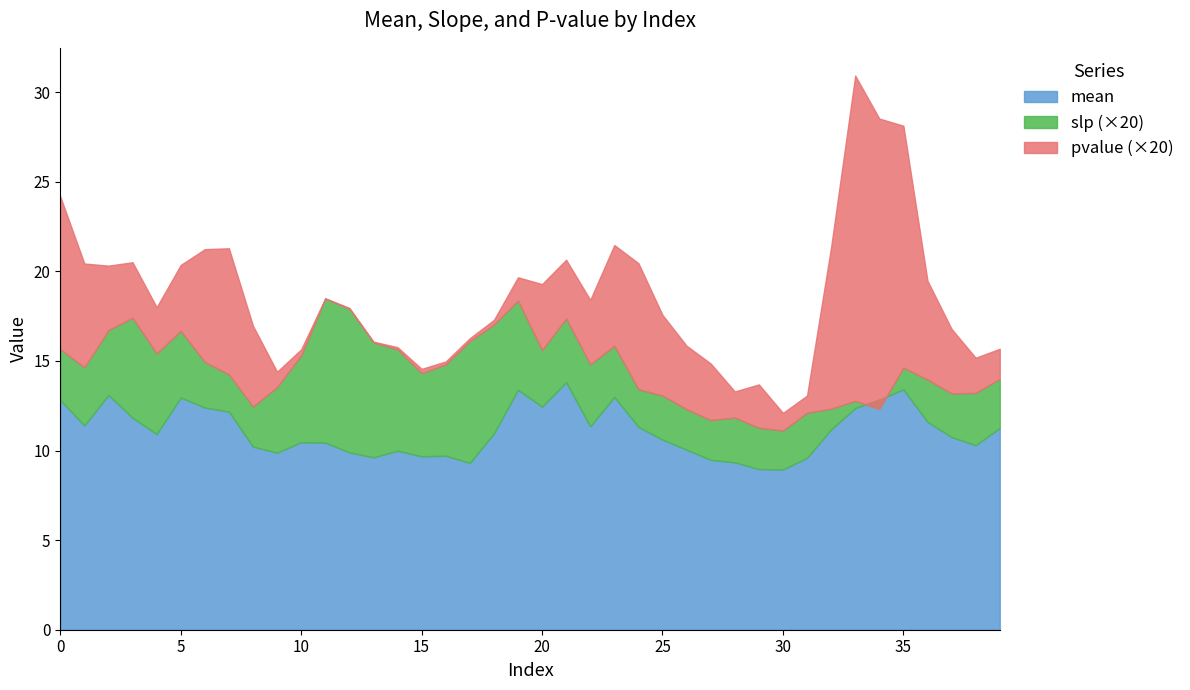

Is the value of mean at 6 greater than the value of slp at 1?

Yes